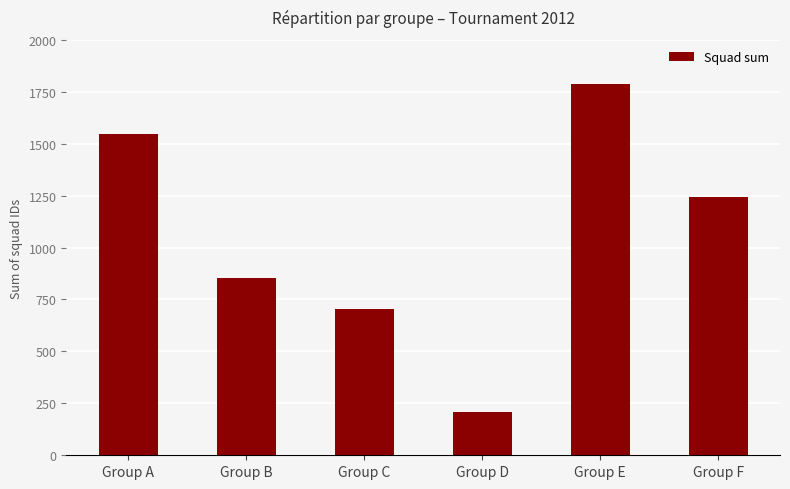

What is the maximum value shown in the chart?

1786